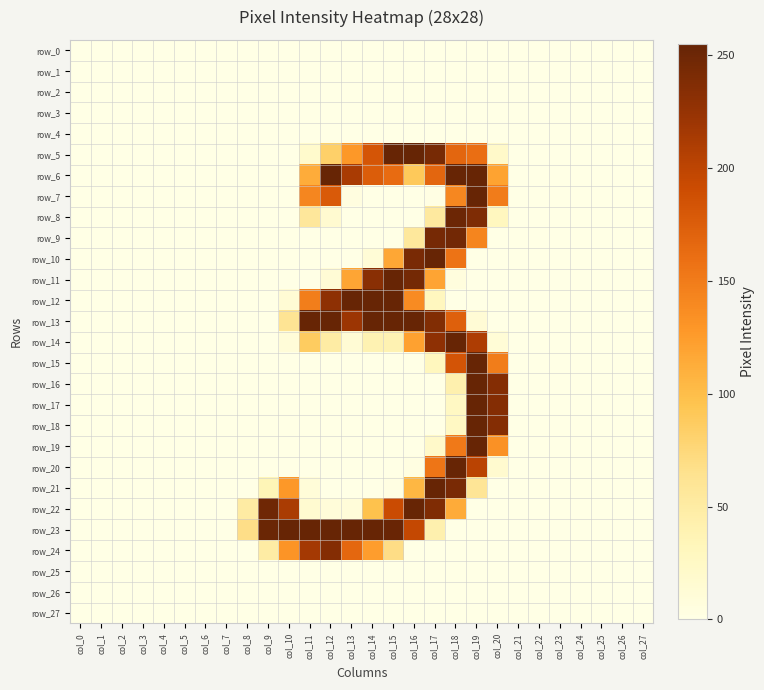

Which category has the lowest value across all series?

col_0